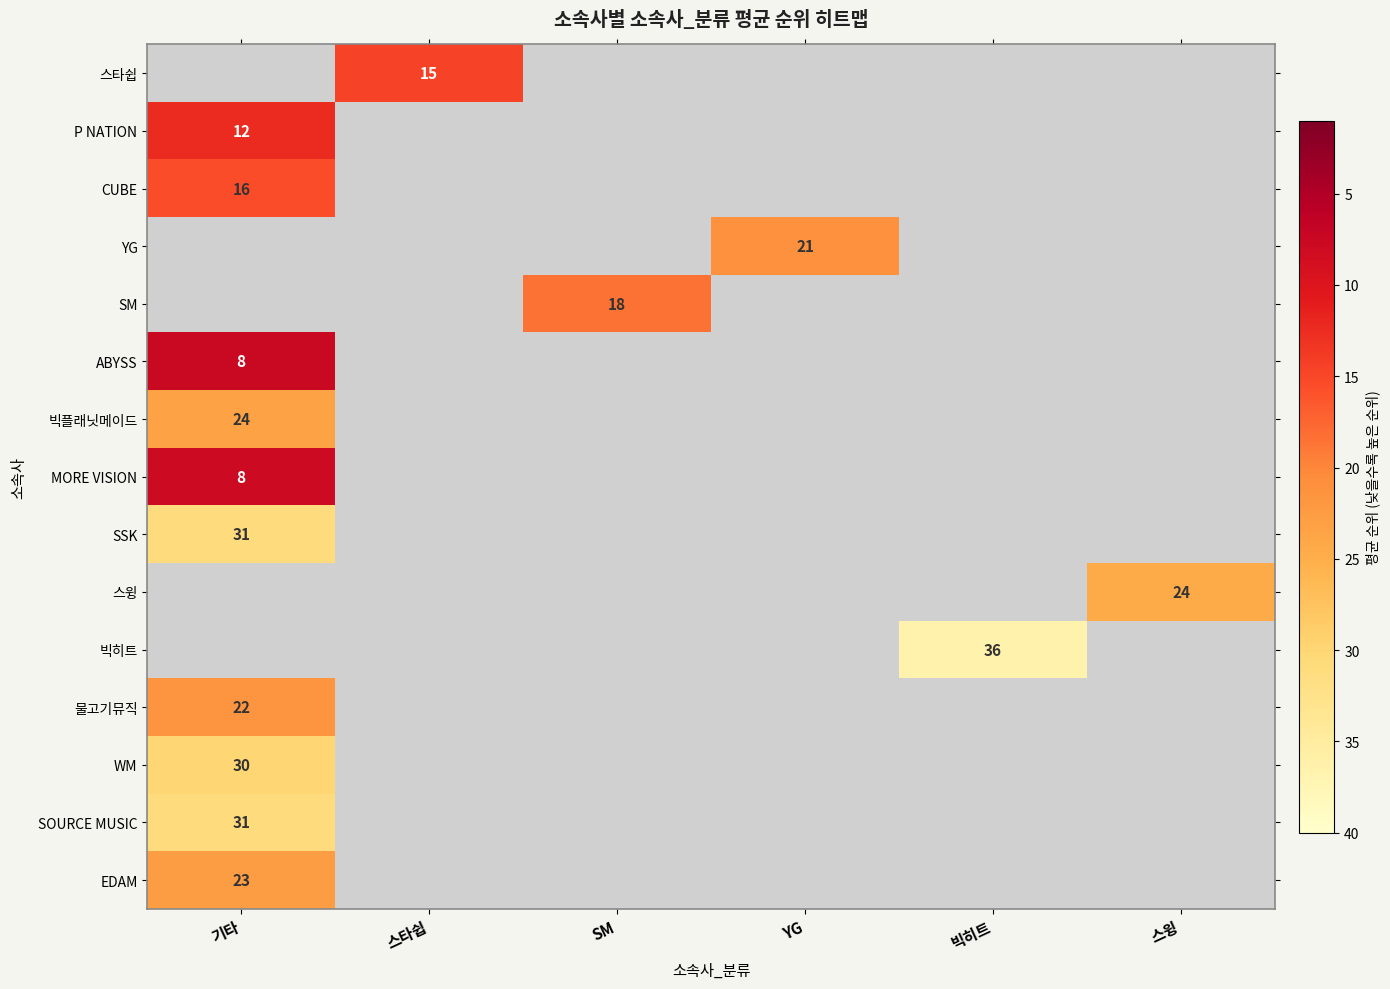

What is the highest value of the EDAM series?

22.7